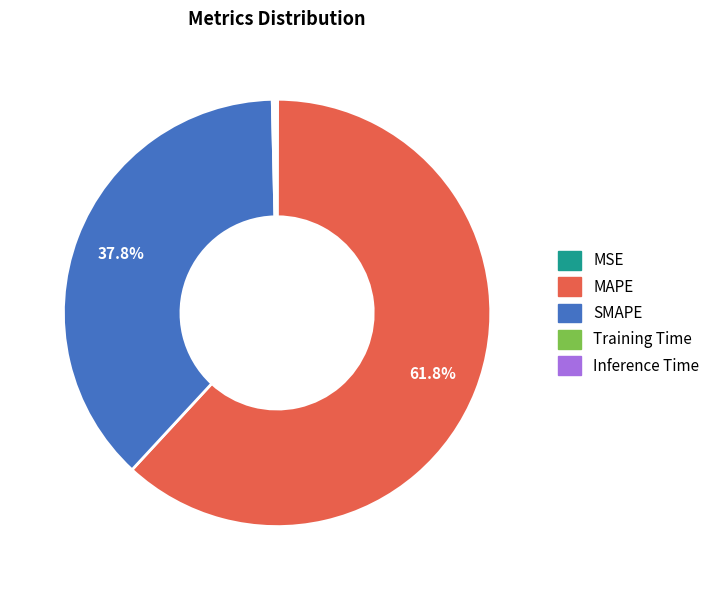

To the nearest percent, what portion does MAPE represent?

62%